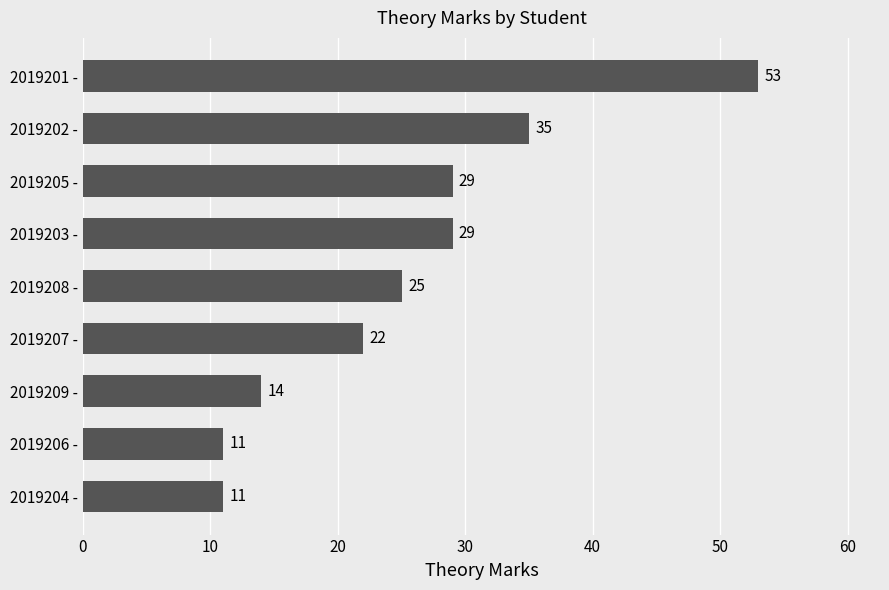

Count the number of data series in this chart.

1